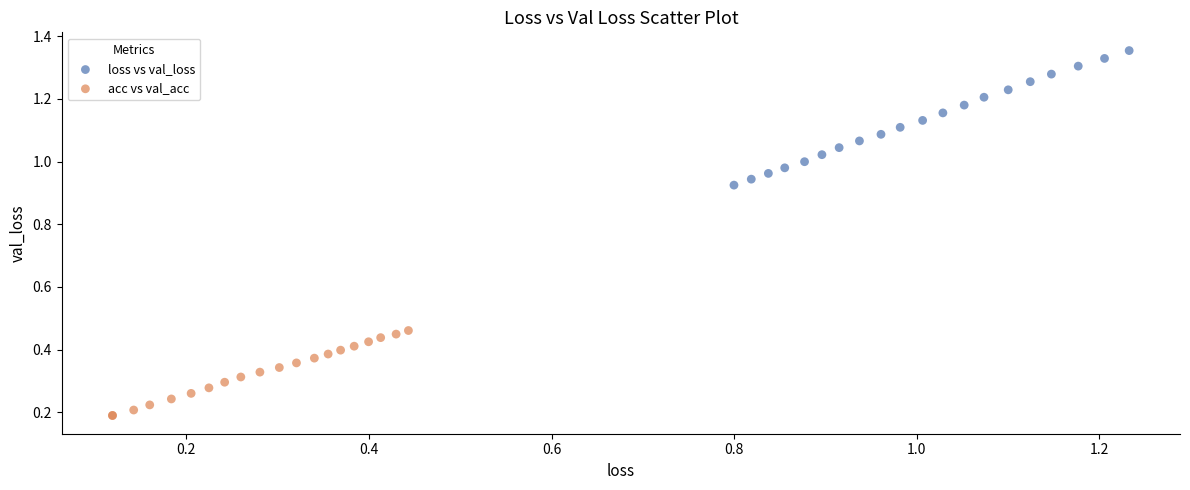

Which series has the widest spread of Y values?

loss vs val_loss